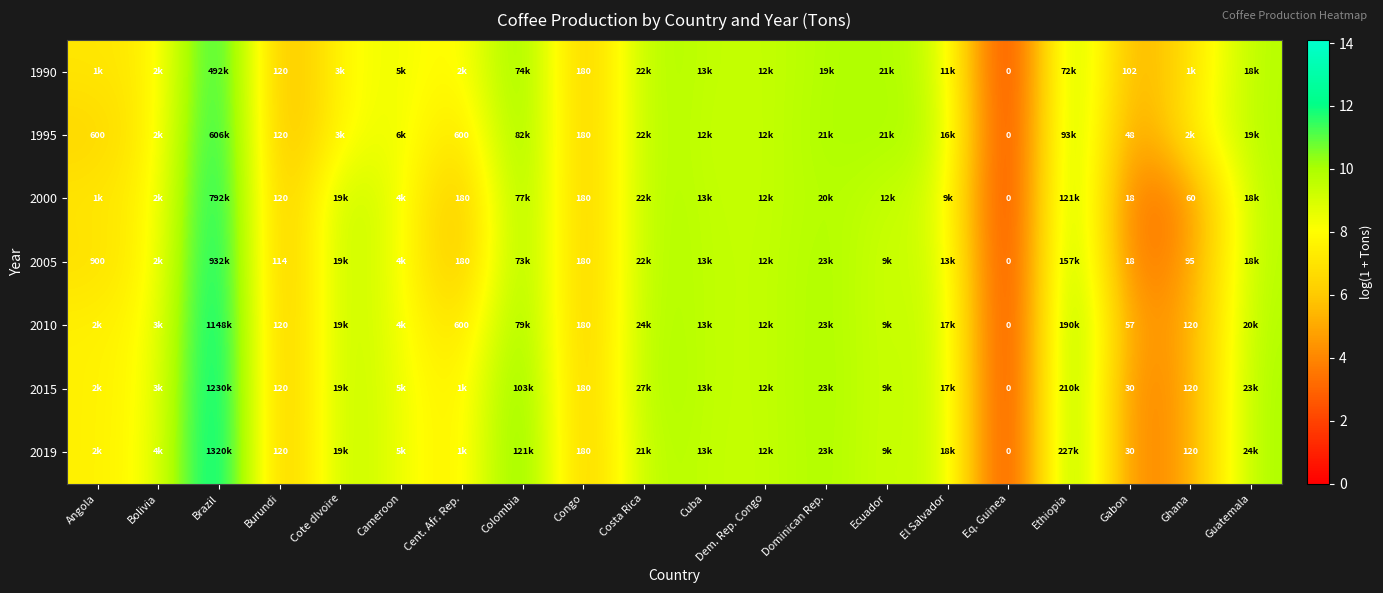

What is the difference between the highest and lowest values at Cote dIvoire?

1.8